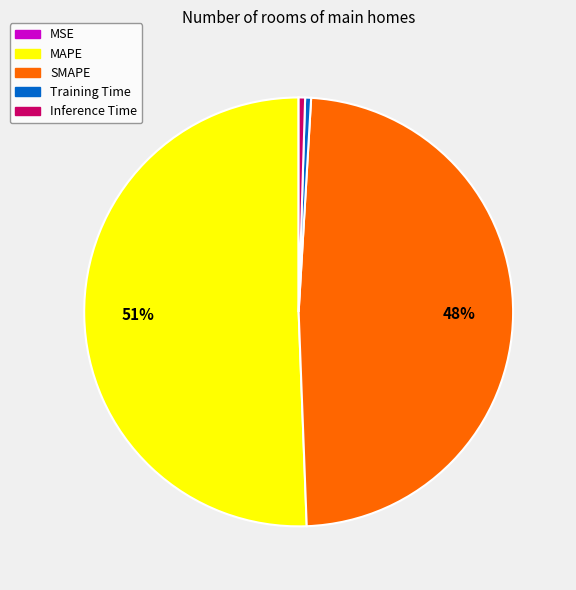

To the nearest percent, what percentage of the pie is SMAPE?

48%